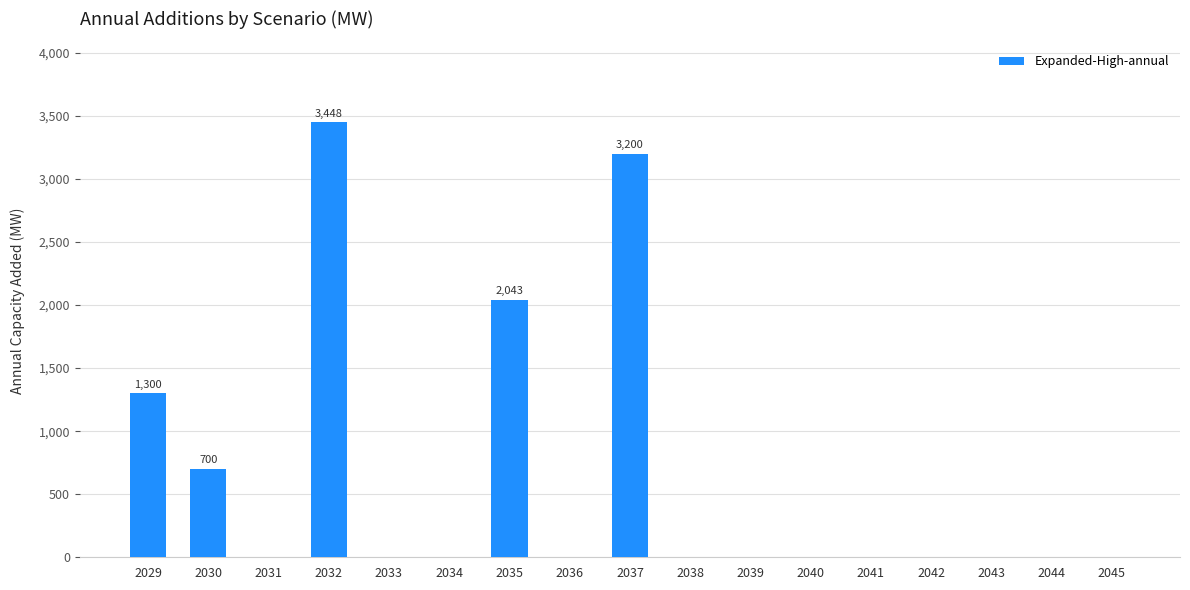

What is the sum of all values?

10691